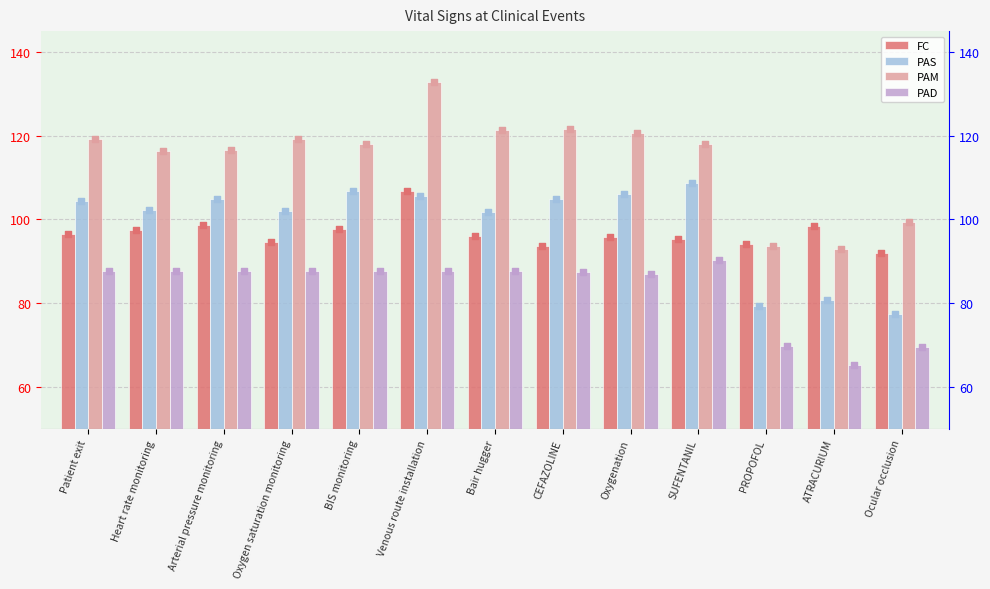

Which series has the largest Y range (max minus min)?

PAM